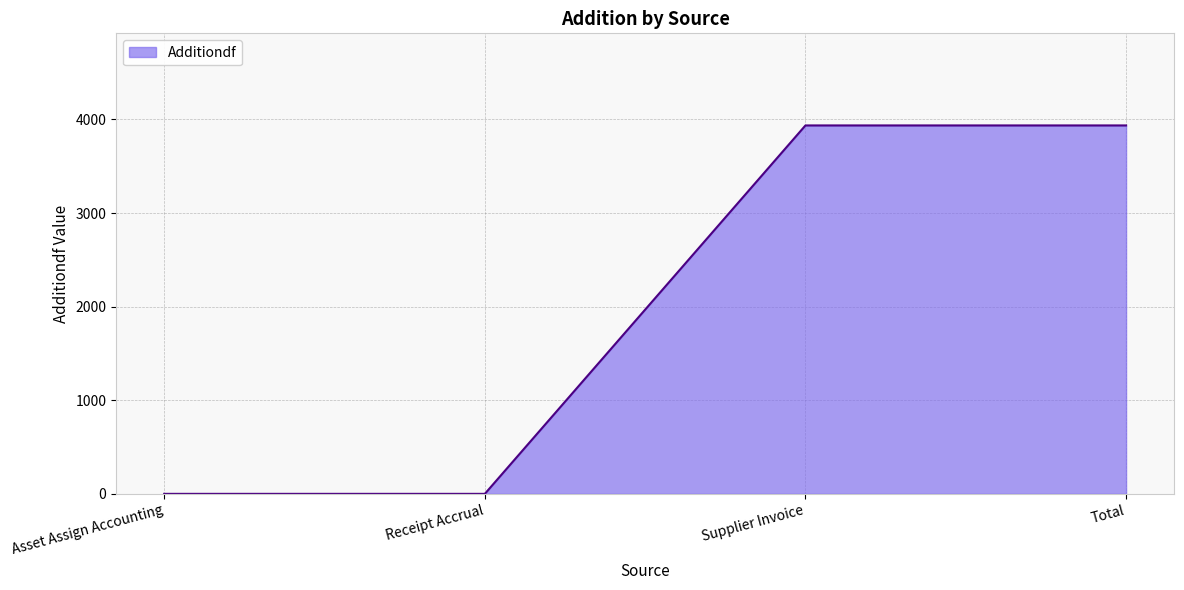

What is the ratio of the value at Supplier Invoice to the value at Total?

1.0